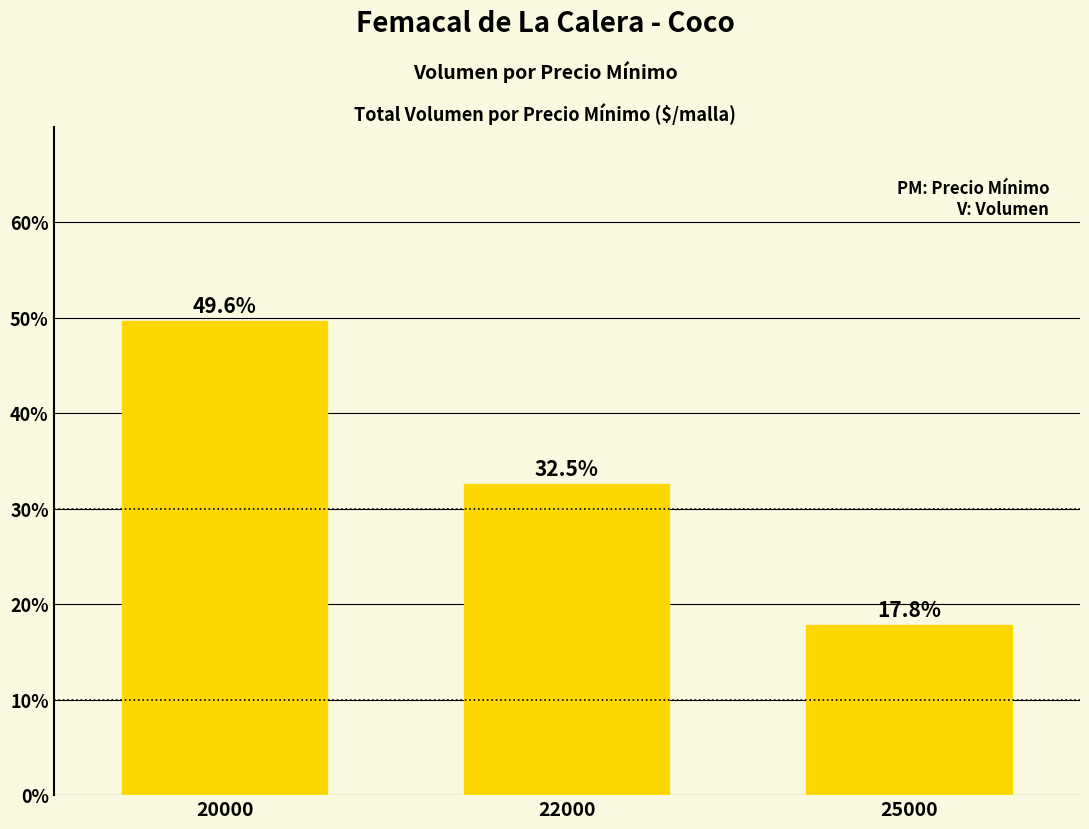

What is the change in value from 20000 to 25000?

-31.8